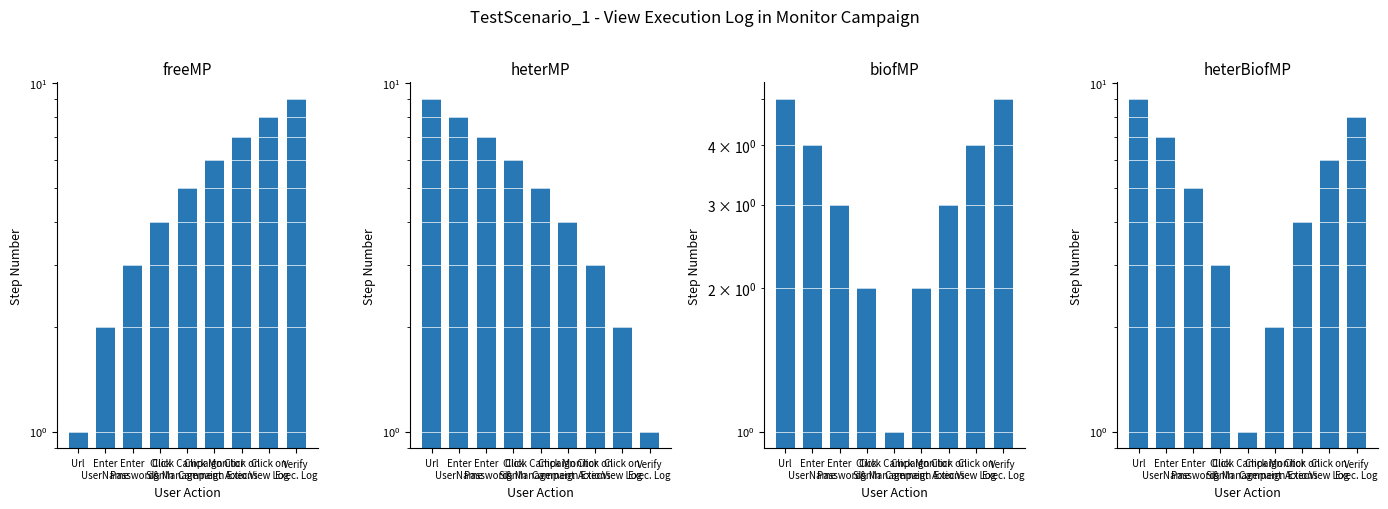

At which label is freeMP closest to 5?

Click Campaign
& Management